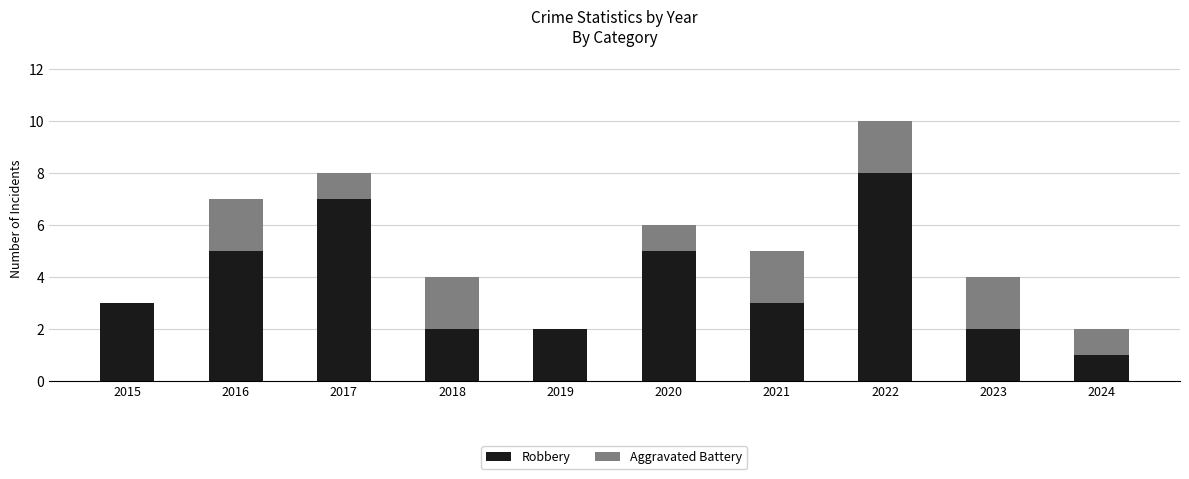

What is the total value across all series at 2015?

3